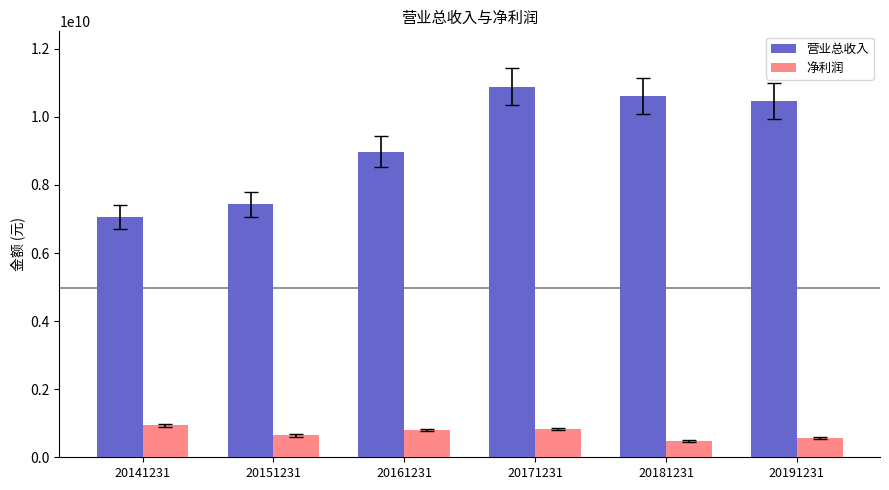

Which series has the largest total across all categories?

营业总收入